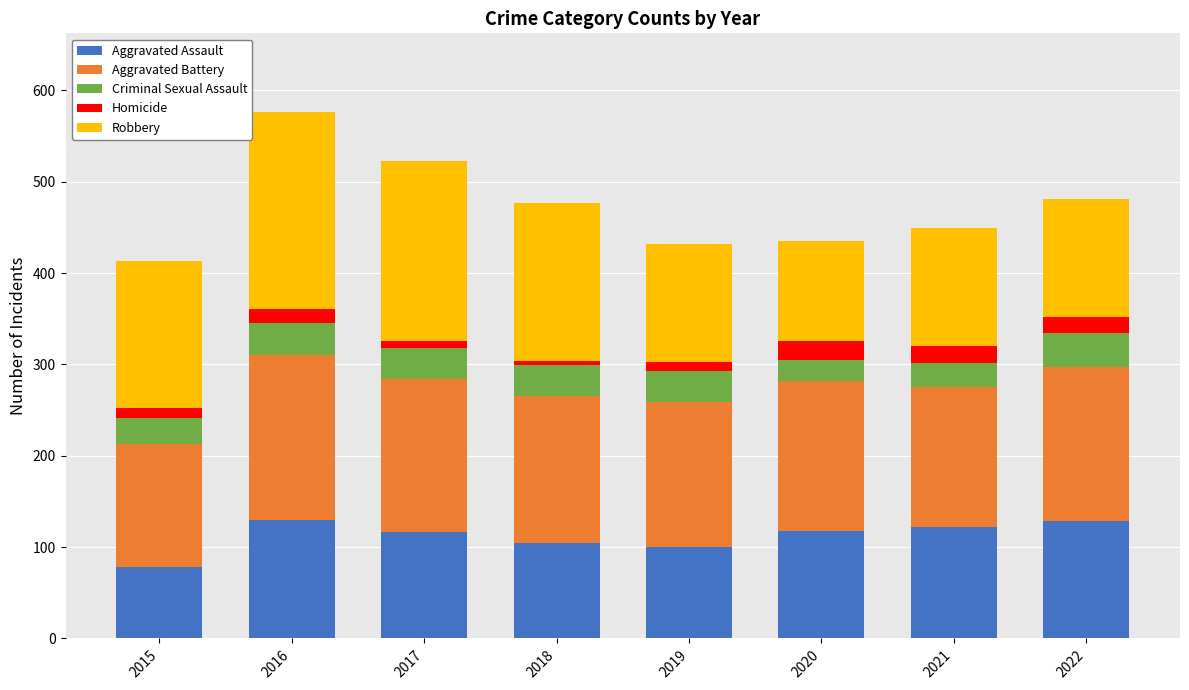

Which category has the lowest value in the Aggravated Assault series?

2015